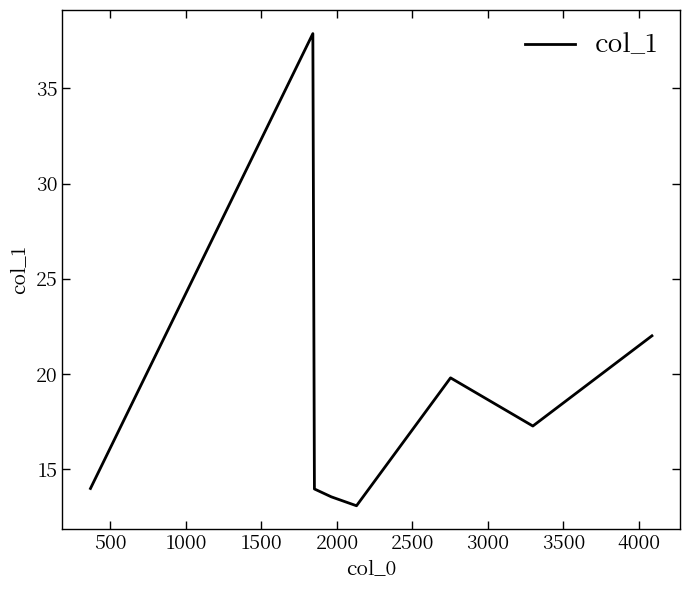

What is the maximum value shown in the chart?

37.9